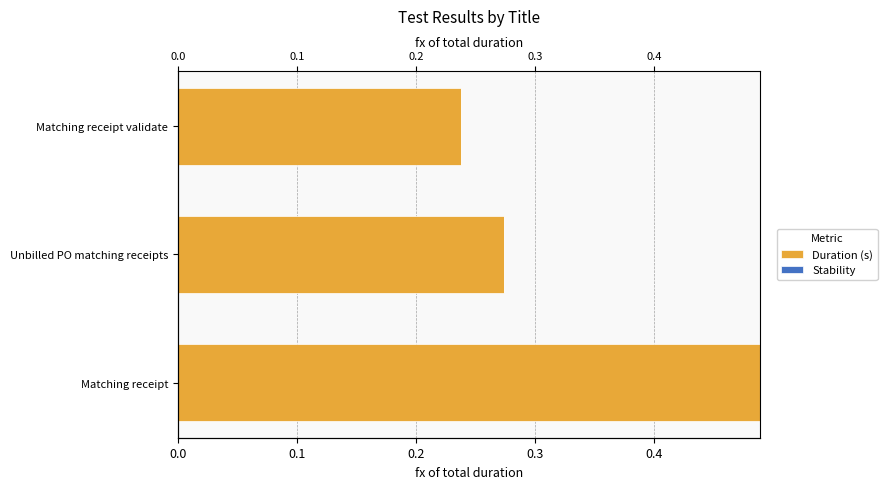

What is the difference between the maximum and minimum values in the Duration (s) series?

0.3